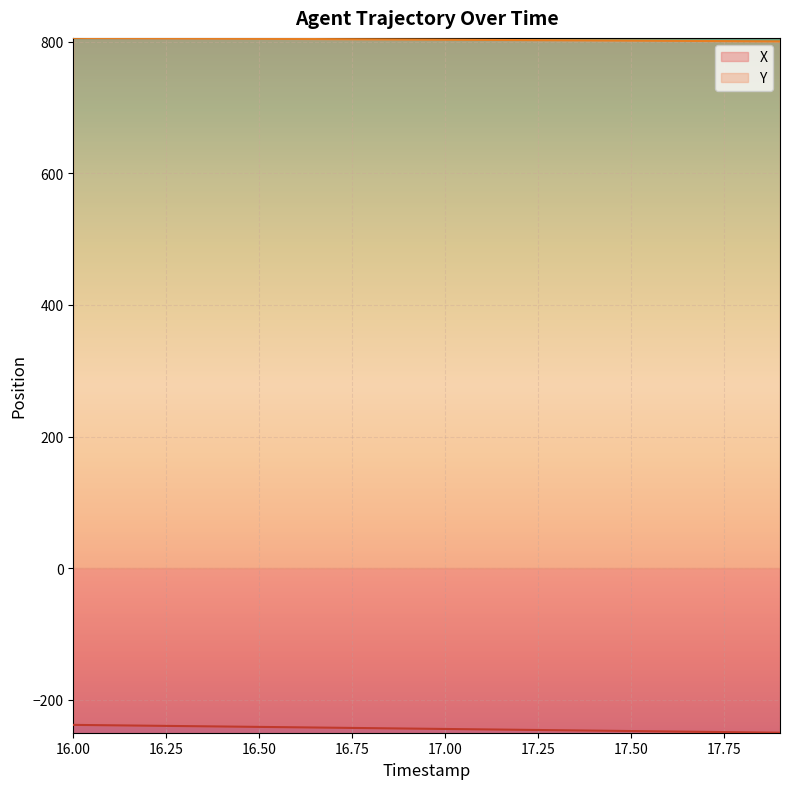

Reading left to right, what are all the values shown in this chart?

X: 16.0=-238.5	16.1=-239.1	16.2=-239.7	16.3=-240.3	16.4=-240.9	16.5=-241.5	16.6=-242.1	16.7=-242.8	16.8=-243.4	16.9=-244.0	17.0=-244.7	17.1=-245.3	17.2=-245.9	17.3=-246.5	17.4=-247.2	17.5=-247.8	17.6=-248.4	17.7=-249.1	17.8=-249.7	17.9=-250.4
Y: 16.0=806.1	16.1=805.8	16.2=805.5	16.3=805.3	16.4=805.0	16.5=804.7	16.6=804.5	16.7=804.2	16.8=803.9	16.9=803.6	17.0=803.3	17.1=803.1	17.2=802.8	17.3=802.5	17.4=802.2	17.5=801.9	17.6=801.6	17.7=801.3	17.8=801.1	17.9=800.8